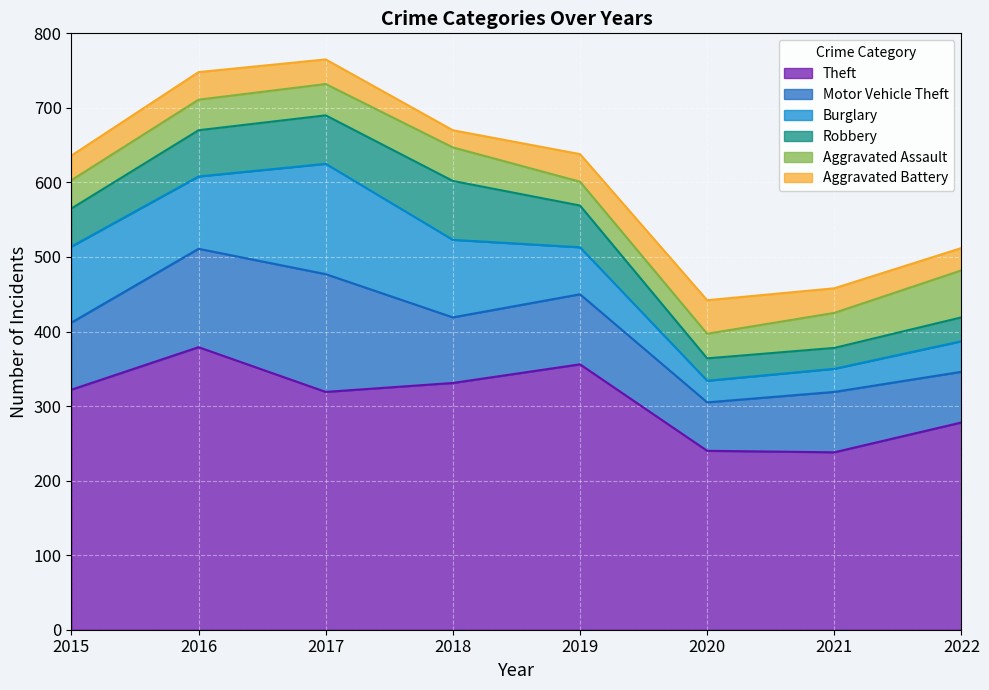

Count the Theft values in the range 278 to 356.

5